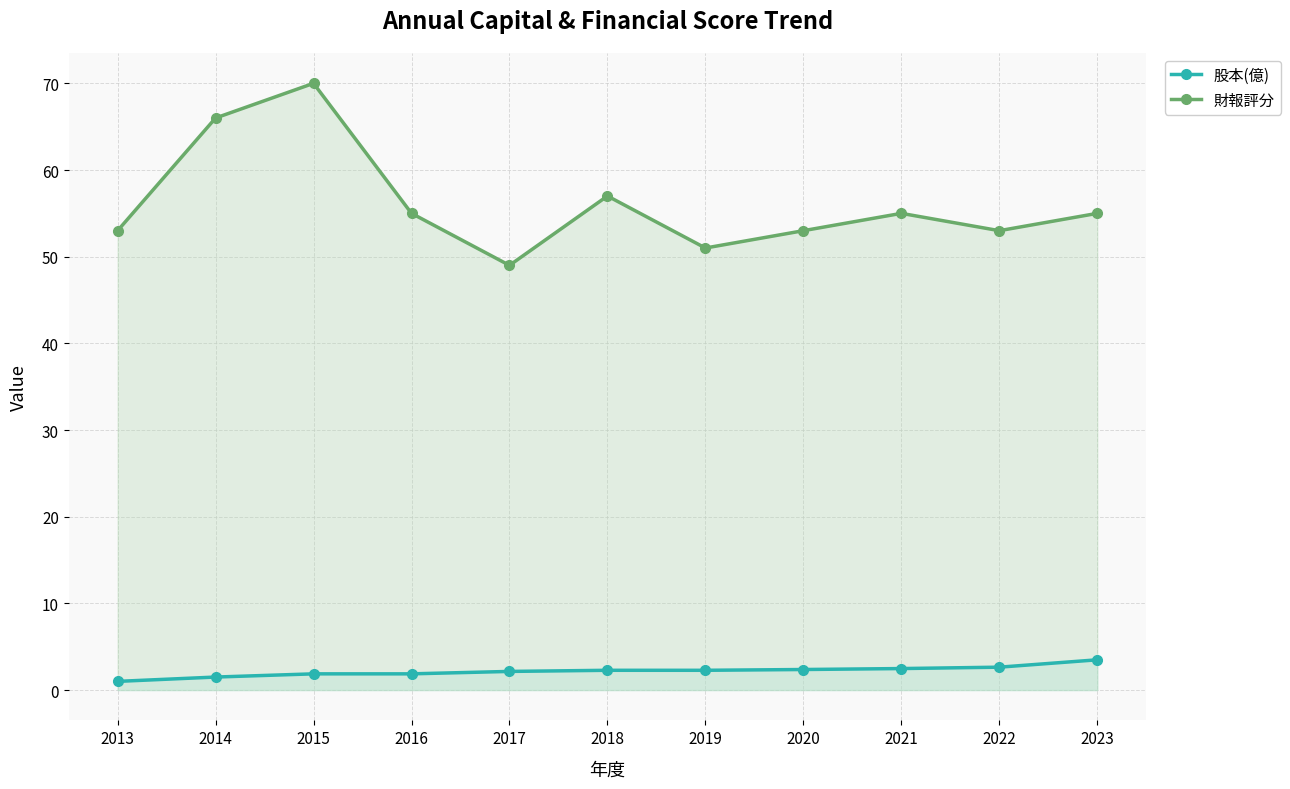

How many lines are shown in the chart?

2